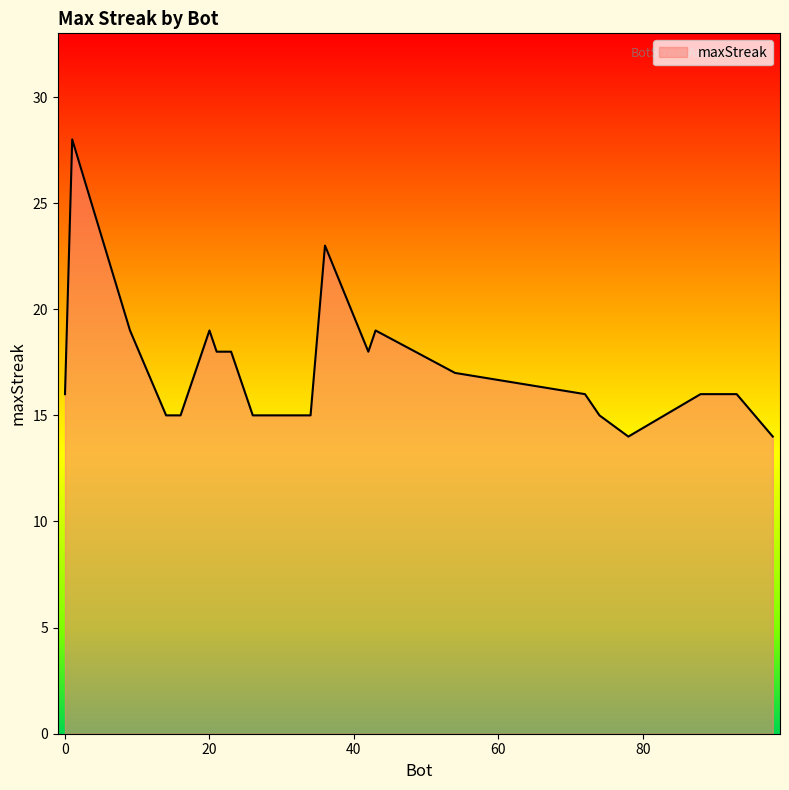

What is the sum of all values?

346